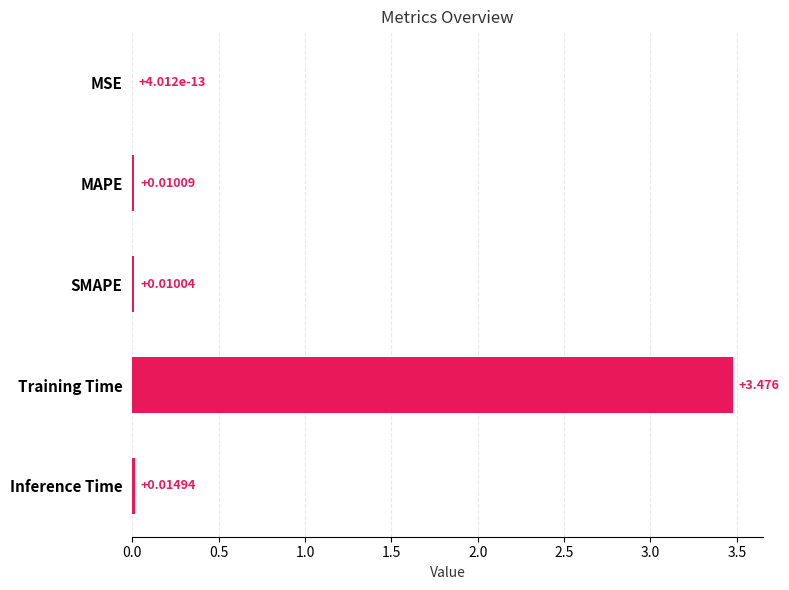

Which has a higher value, MAPE or SMAPE?

MAPE